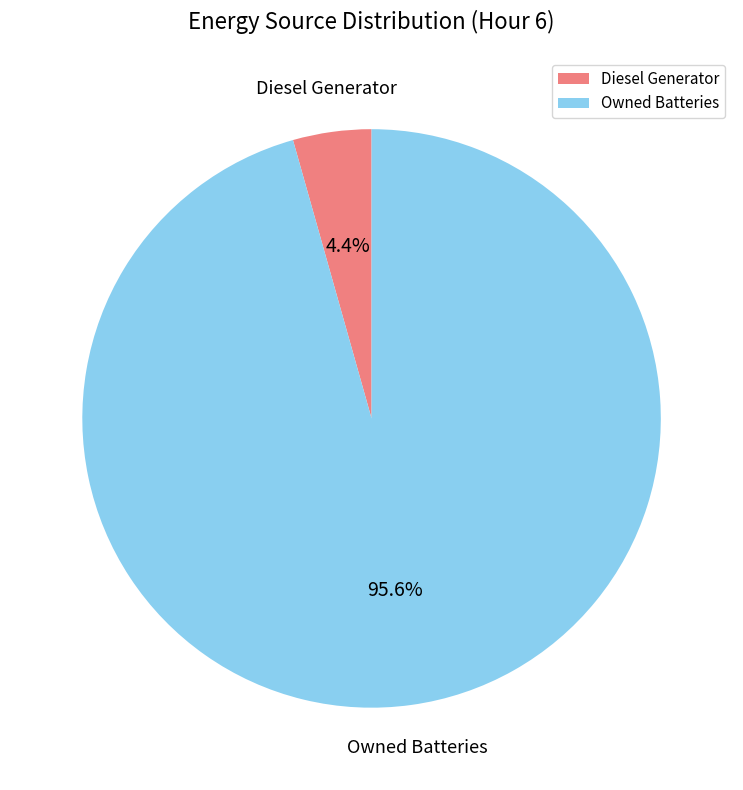

To the nearest percent, what is the difference between the largest and smallest slice percentages?

91%